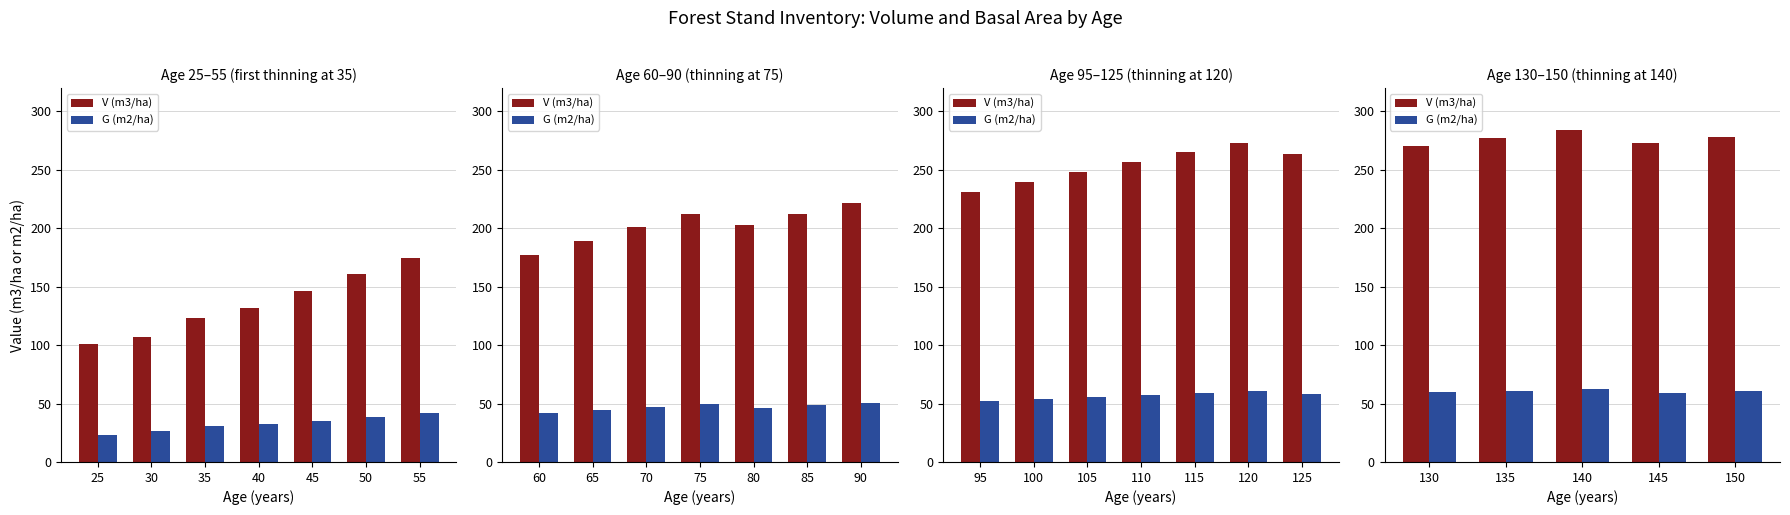

What is the value of the G (m2/ha) bar at the 5th from the left?

60.6